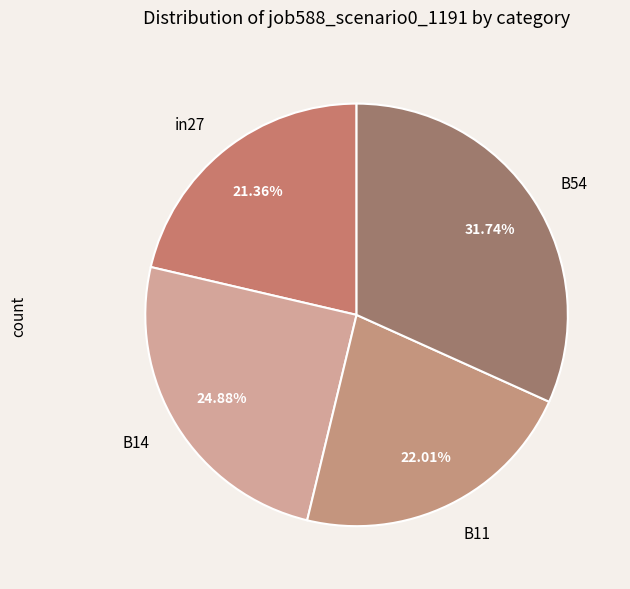

Do B11 and B54 together represent more than half of the pie?

Yes